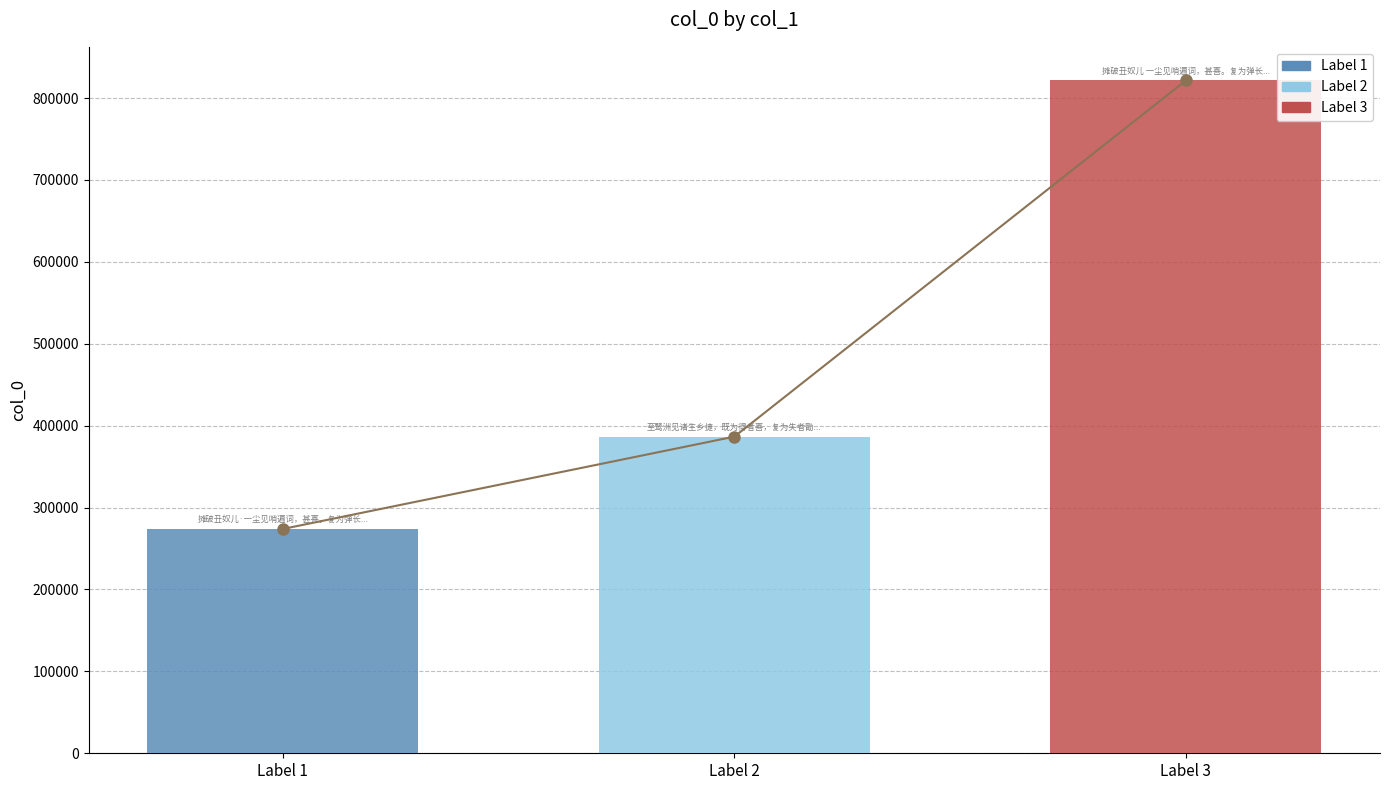

The chart shows a value of 164918 at Label 3. True or false?

False